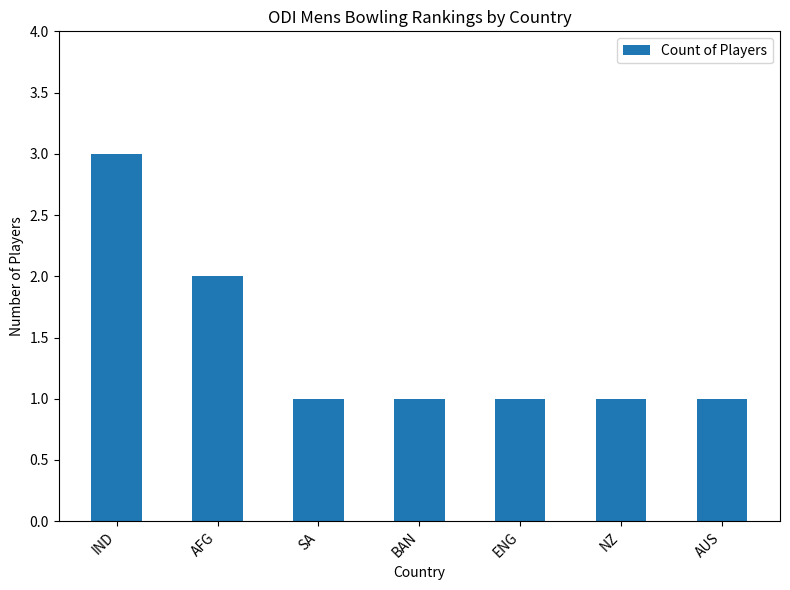

The chart shows a value of 1 at ENG. True or false?

True